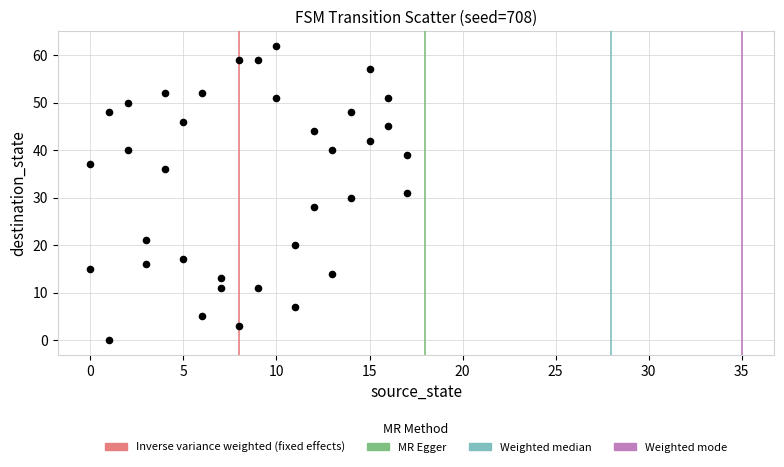

What is the range of X values (max minus min)?

17